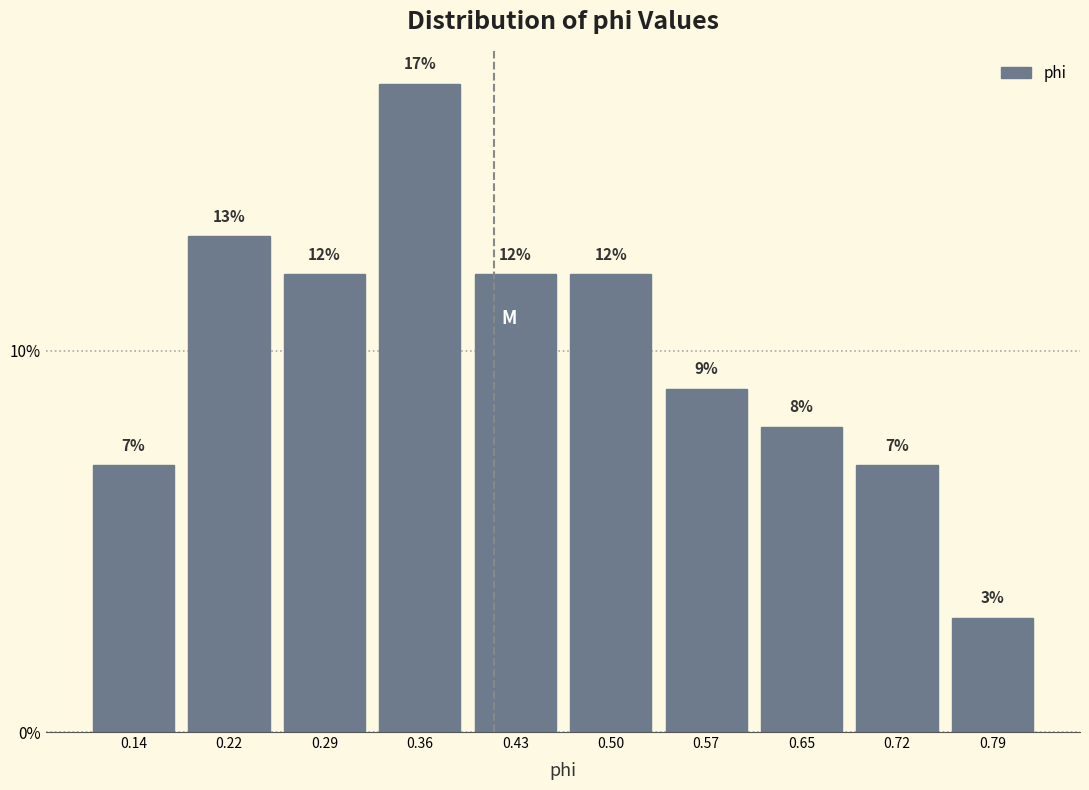

Reading left to right, transcribe this chart: for each bar, give the range it covers on the x-axis and its height. The bar edges are not printed on the chart, so give them approximately, as read against the axis.

0.11 to 0.18: 7
0.18 to 0.25: 13
0.25 to 0.32: 12
0.32 to 0.39: 17
0.39 to 0.47: 12
0.47 to 0.54: 12
0.54 to 0.61: 9
0.61 to 0.68: 8
0.68 to 0.75: 7
0.75 to 0.83: 3